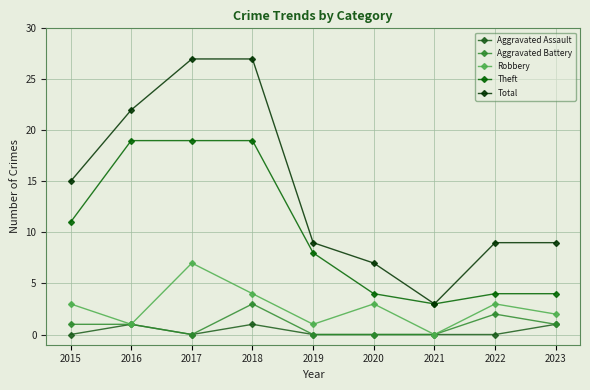

List the series in order of their peak value, lowest first.

Aggravated Assault, Aggravated Battery, Robbery, Theft, Total